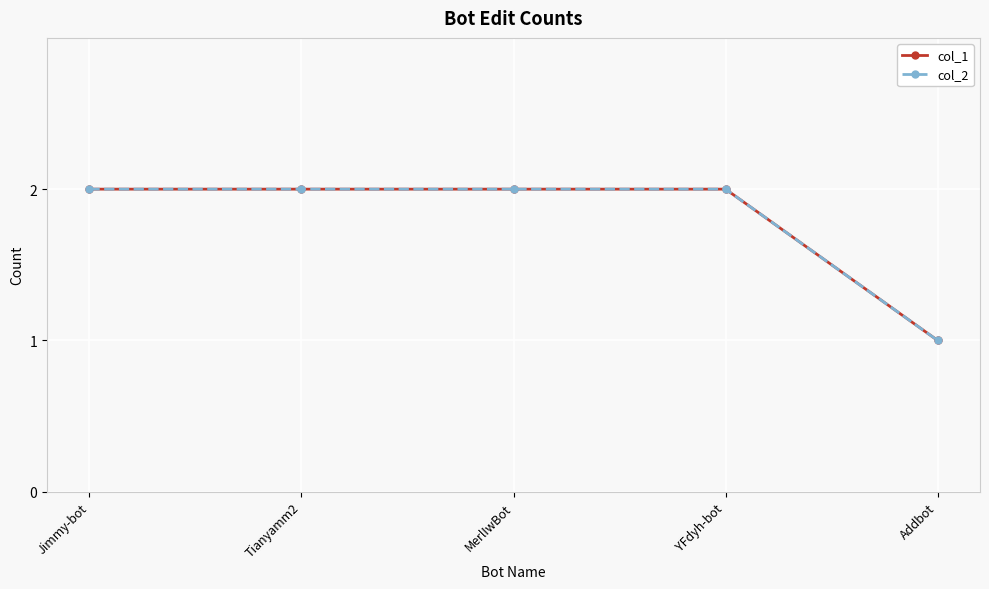

Is this an area chart (filled region under the line)?

No